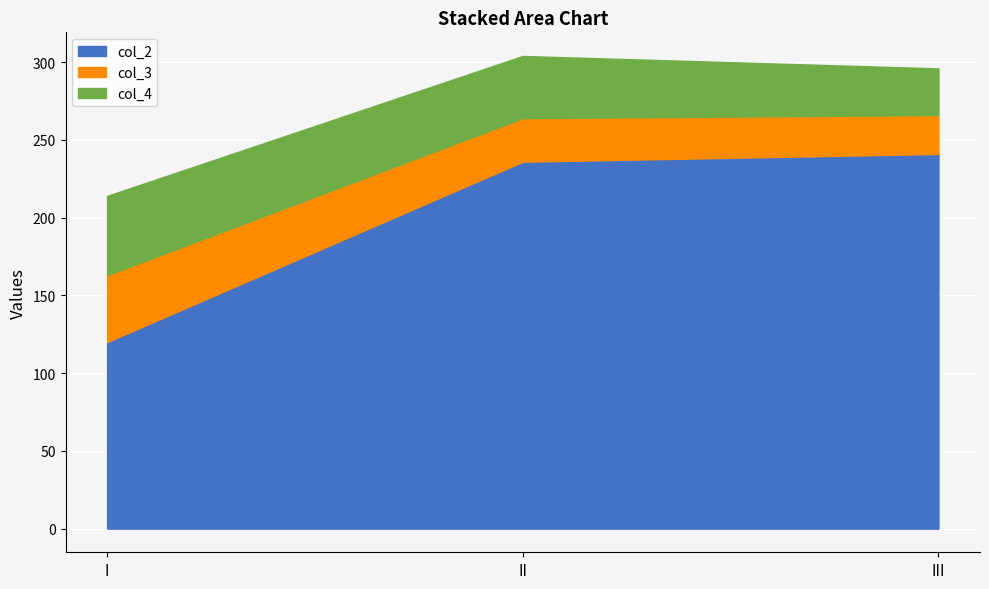

What is the spread (max minus min) of values at III?

216